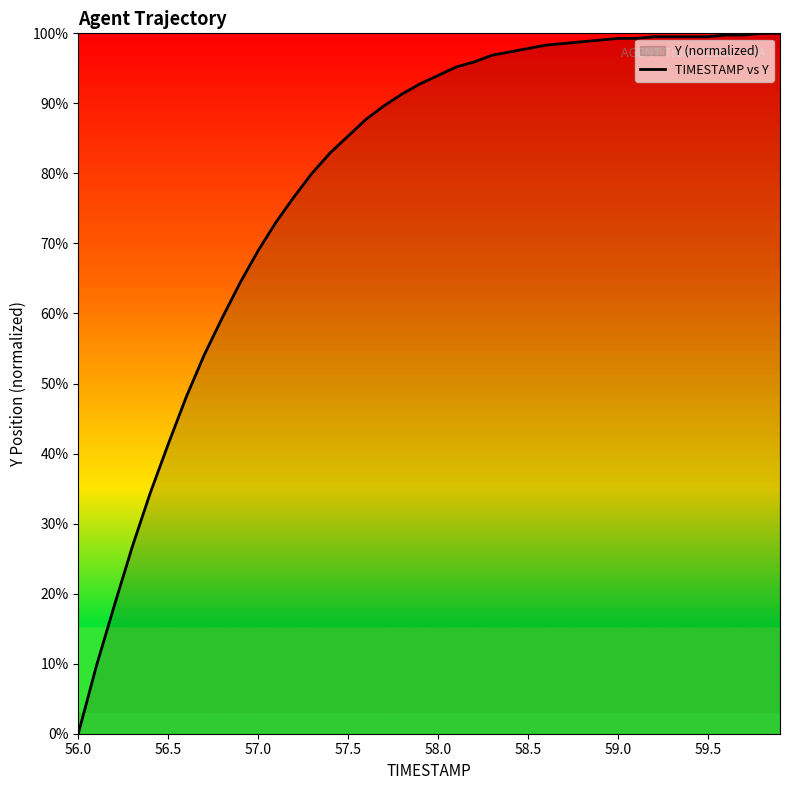

True or false: the data shows 15.9 at 58.5.

False